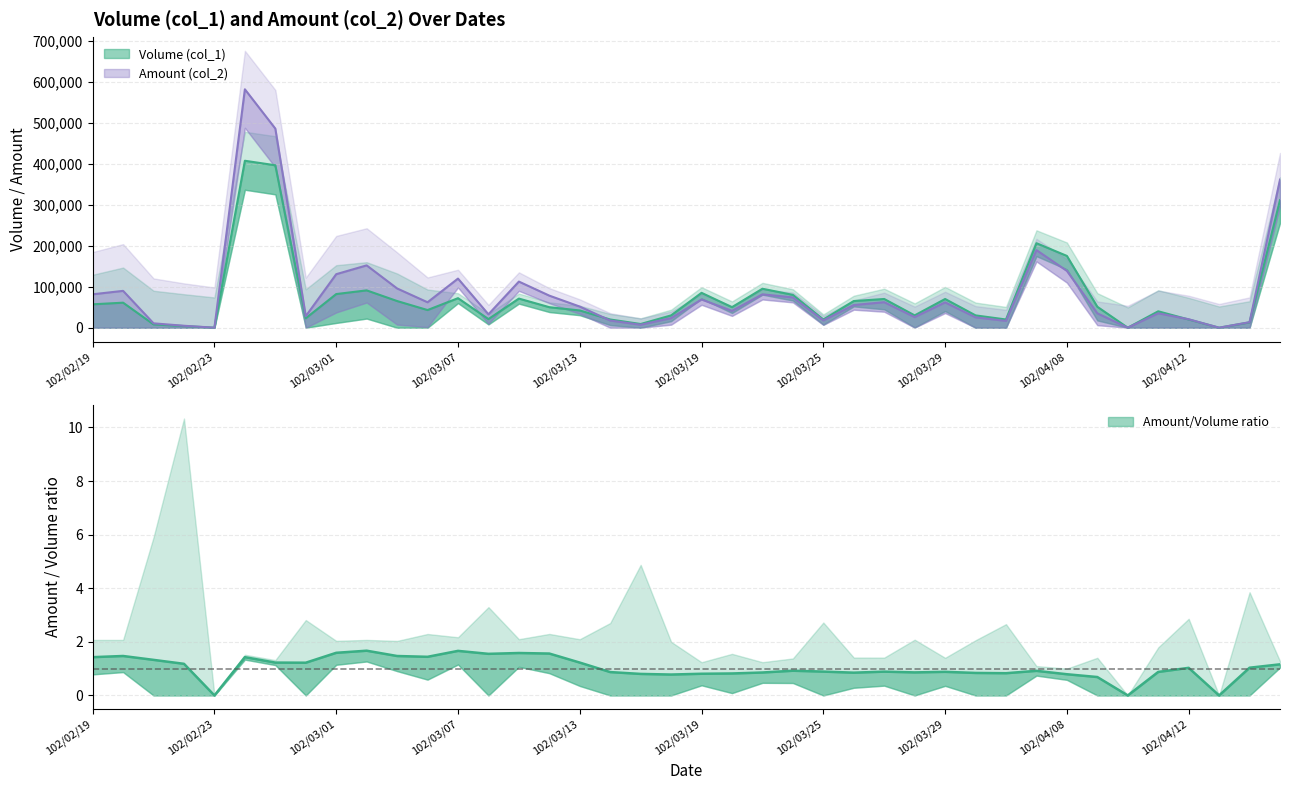

How many interior local valleys does the Amount (col_2) series have?

11